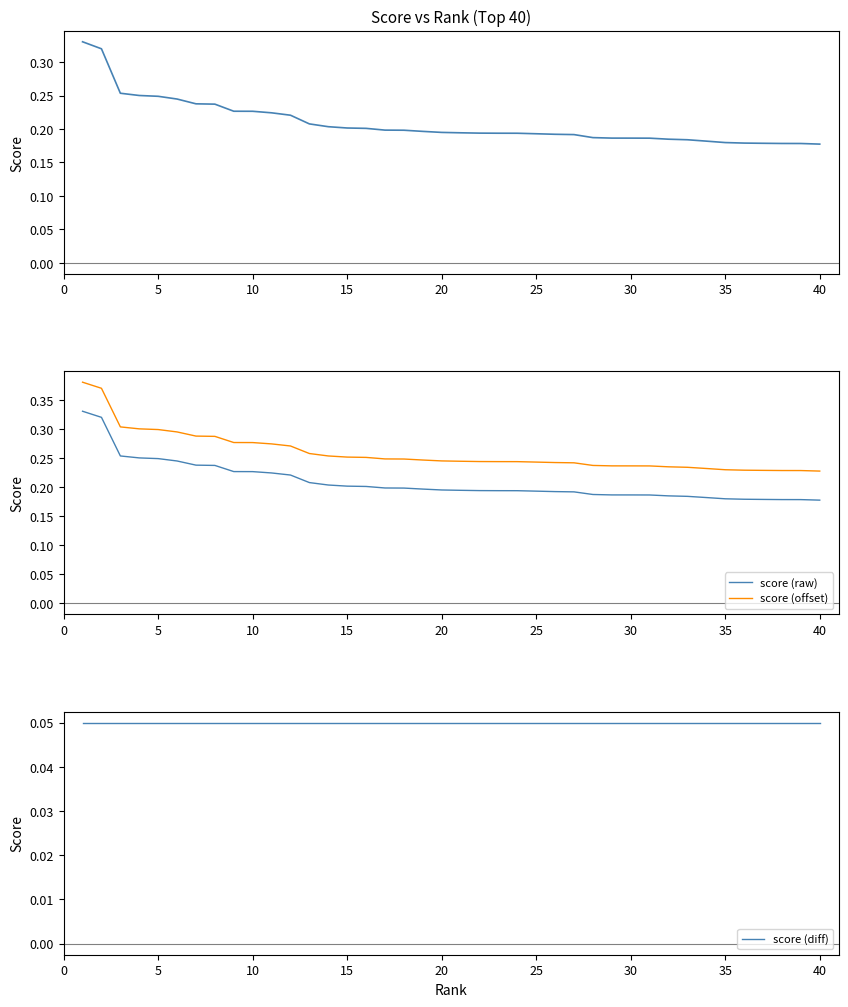

What is the average value of the score series?

0.2